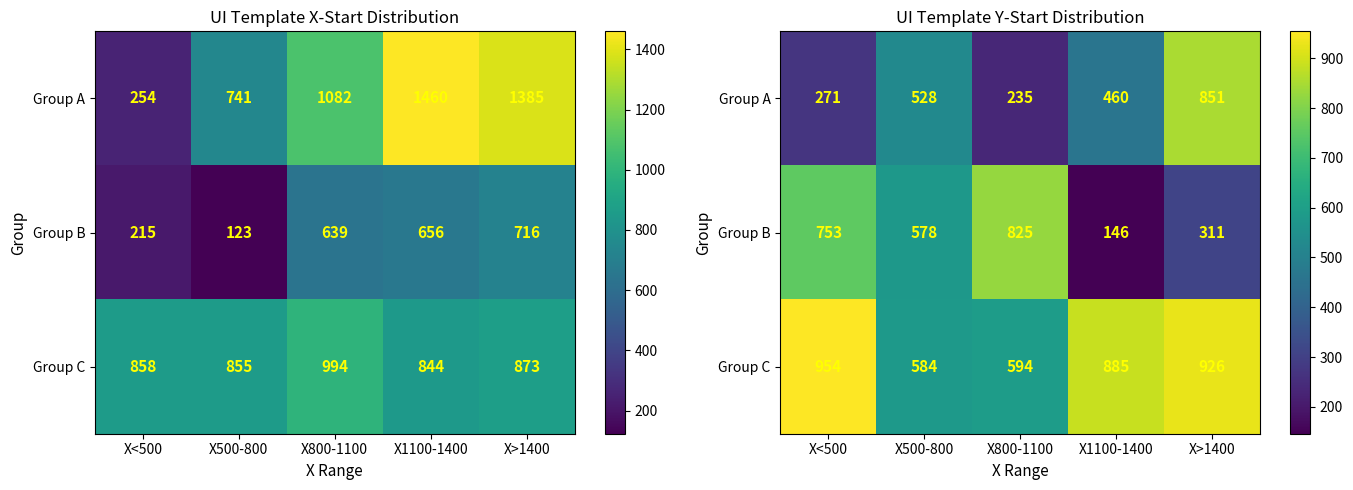

Rank the series at X500-800 from highest to lowest value.

Group C, Group B, Group A